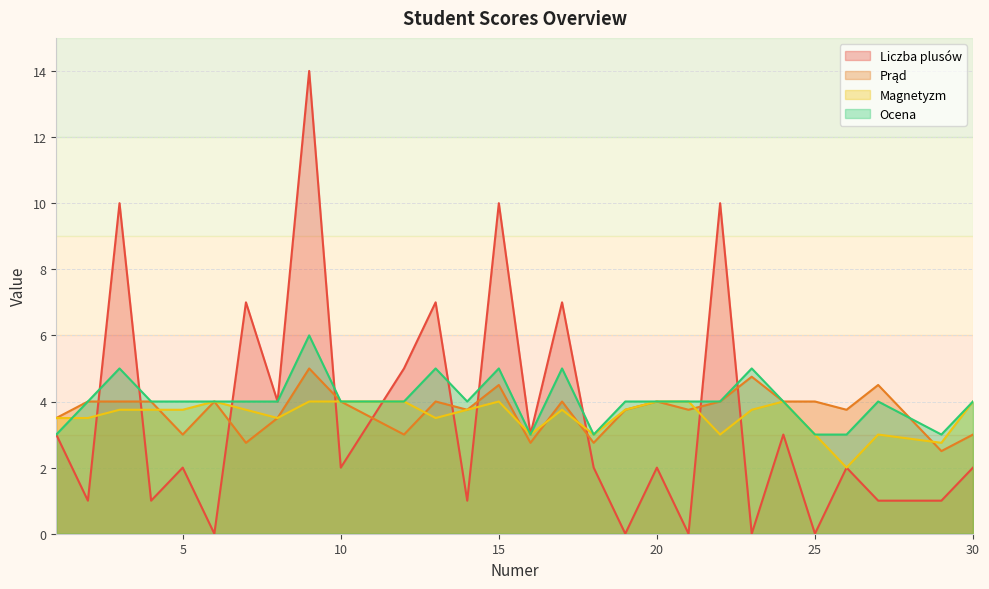

Reading left to right, transcribe all the data shown in this chart.

Liczba plusów: 1=3.0	2=1.0	3=10.0	4=1.0	5=2.0	6=0.0	7=7.0	8=4.0	9=14.0	10=2.0	12=5.0	13=7.0	14=1.0	15=10.0	16=3.0	17=7.0	18=2.0	19=0.0	20=2.0	21=0.0	22=10.0	23=0.0	24=3.0	25=0.0	26=2.0	27=1.0	29=1.0	30=2.0
Prąd: 1=3.5	2=4.0	3=4.0	4=4.0	5=3.0	6=4.0	7=2.8	8=3.5	9=5.0	10=4.0	12=3.0	13=4.0	14=3.8	15=4.5	16=2.8	17=4.0	18=2.8	19=3.8	20=4.0	21=3.8	22=4.0	23=4.8	24=4.0	25=4.0	26=3.8	27=4.5	29=2.5	30=3.0
Magnetyzm: 1=3.5	2=3.5	3=3.8	4=3.8	5=3.8	6=4.0	7=3.8	8=3.5	9=4.0	10=4.0	12=4.0	13=3.5	14=3.8	15=4.0	16=3.0	17=3.8	18=3.0	19=3.8	20=4.0	21=4.0	22=3.0	23=3.8	24=4.0	25=3.0	26=2.0	27=3.0	29=2.8	30=4.0
Ocena: 1=3.0	2=4.0	3=5.0	4=4.0	5=4.0	6=4.0	7=4.0	8=4.0	9=6.0	10=4.0	12=4.0	13=5.0	14=4.0	15=5.0	16=3.0	17=5.0	18=3.0	19=4.0	20=4.0	21=4.0	22=4.0	23=5.0	24=4.0	25=3.0	26=3.0	27=4.0	29=3.0	30=4.0